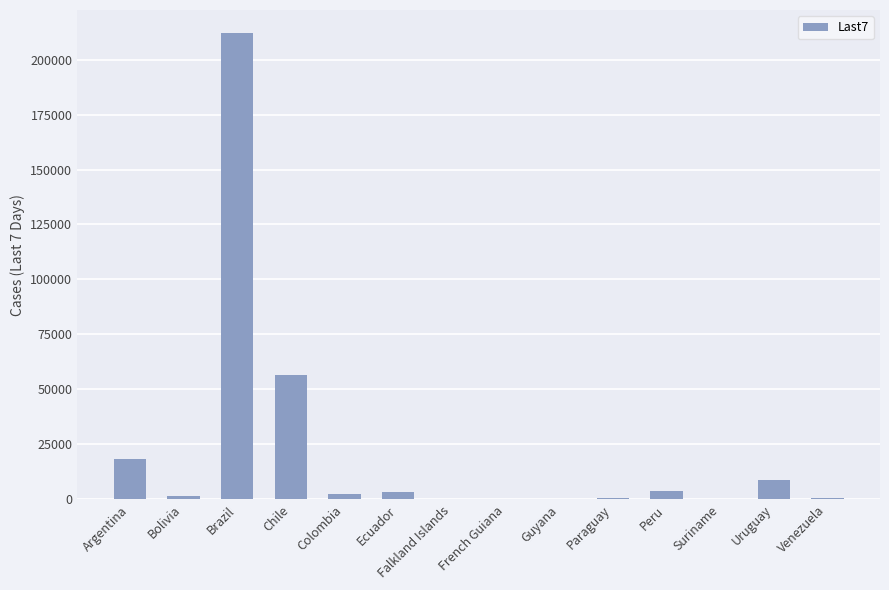

Which category has the highest value across all series?

Brazil